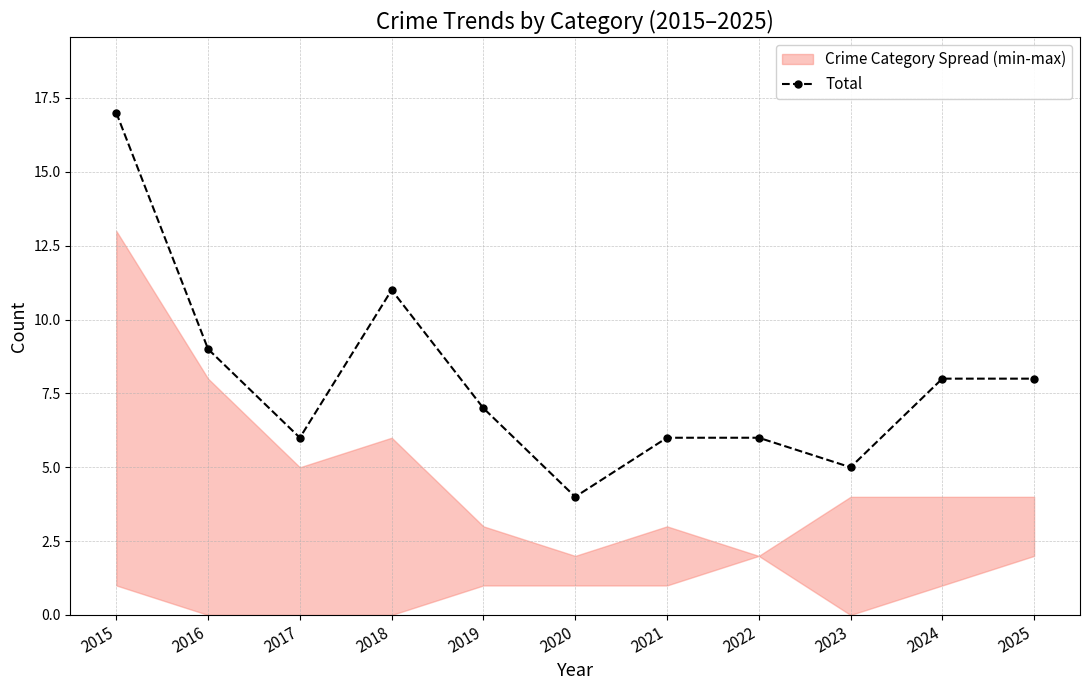

Which has a higher value, 2021 or 2023?

2021